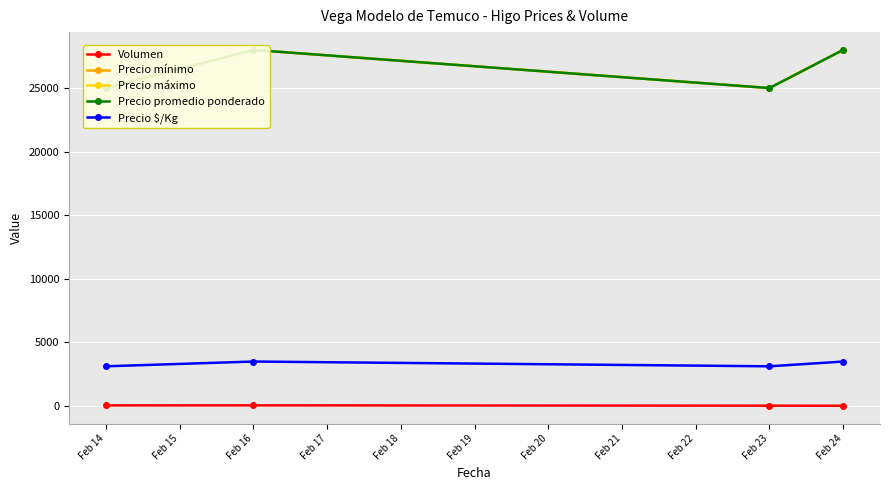

How many series are shown in this chart?

5